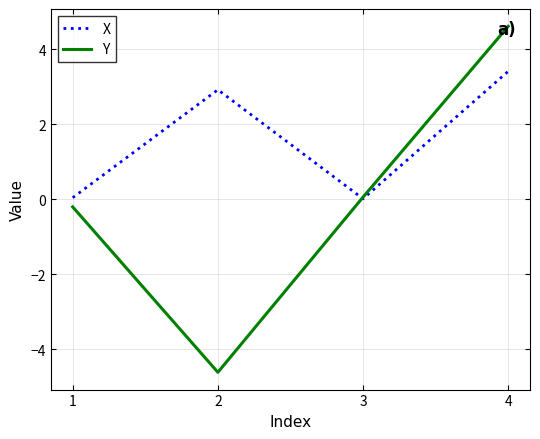

What is the difference between the highest and lowest values at 2?

7.5